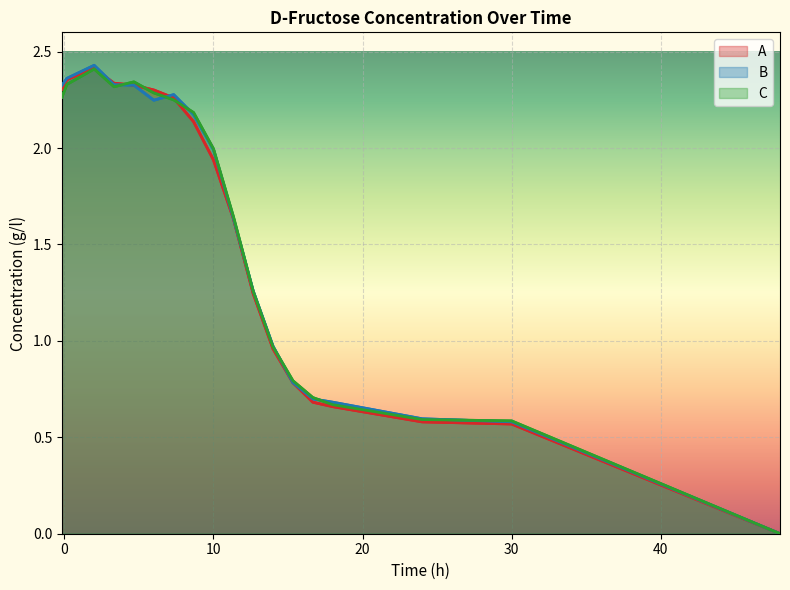

True or false: C and A cross at least once.

True